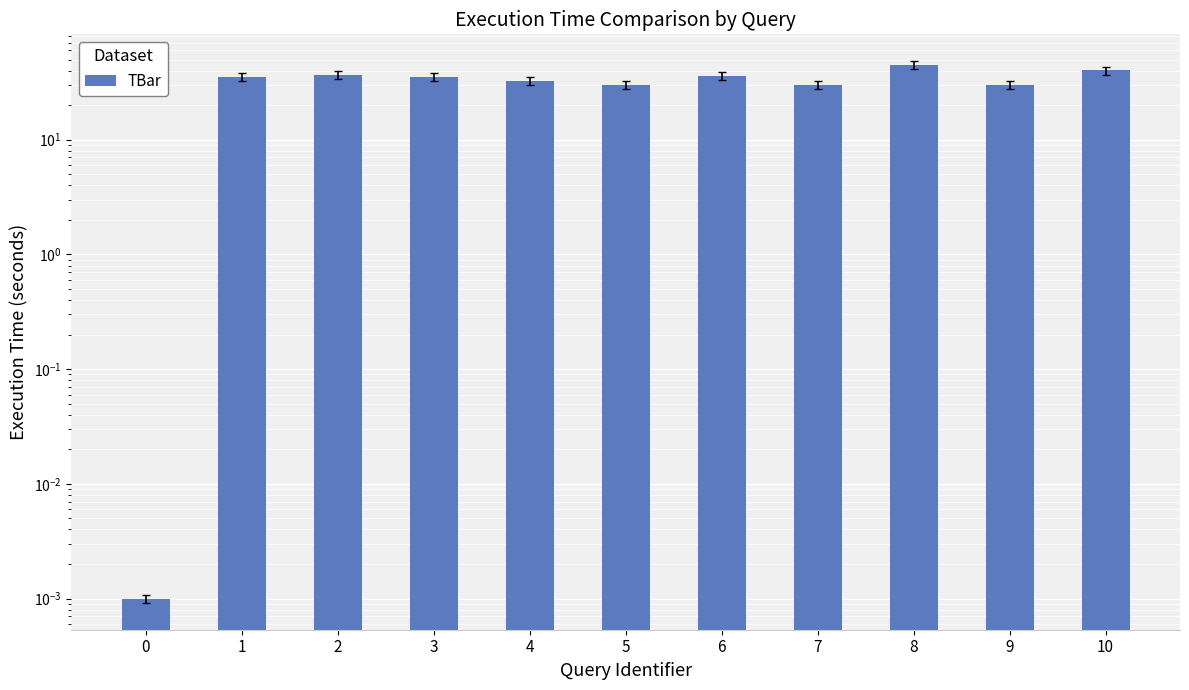

The chart shows a value of 54.2 at 10. True or false?

False